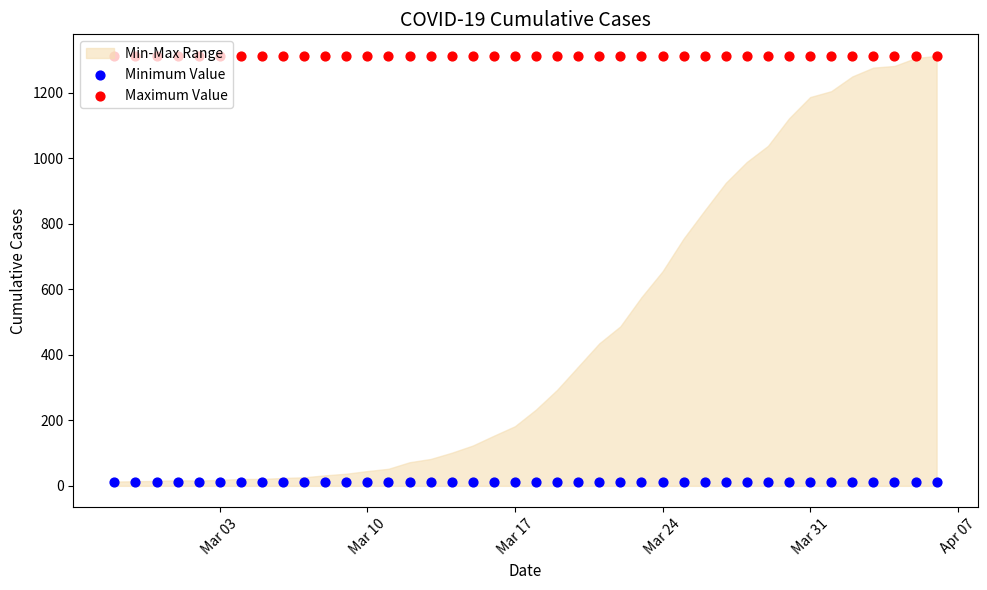

Is the value of Maximum Value at 30 greater than the value of Minimum Value at 32?

Yes